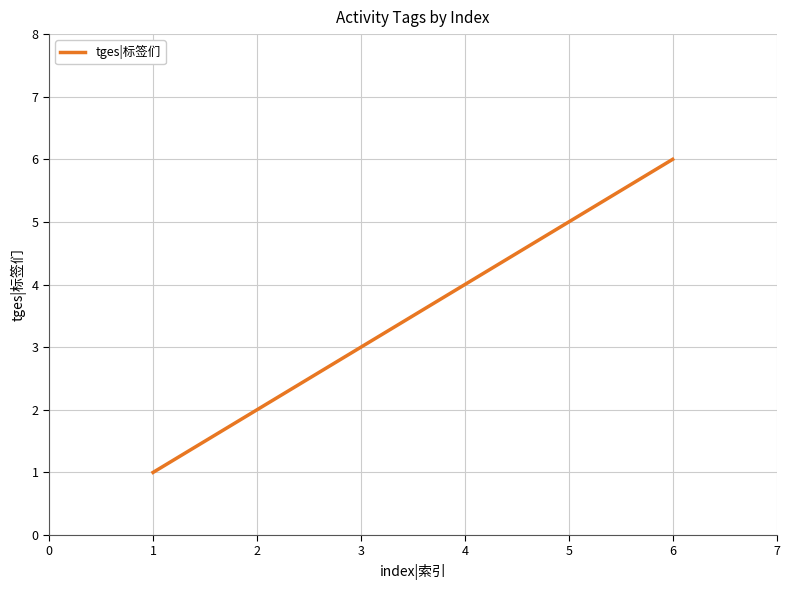

How many distinct data groups are displayed?

1